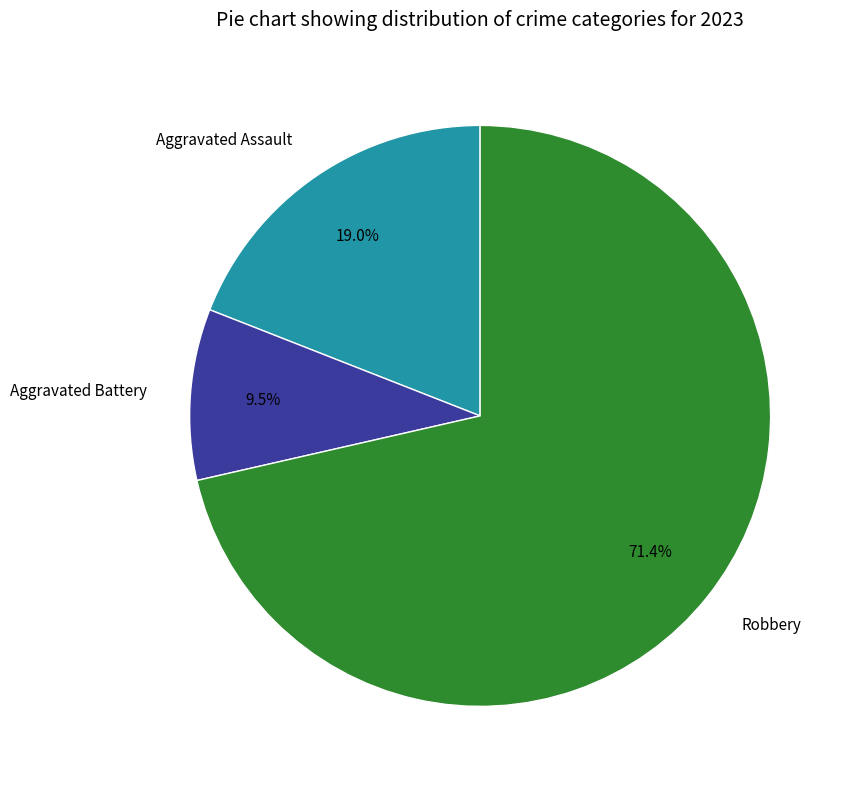

Which has a higher value, Robbery or Aggravated Assault?

Robbery